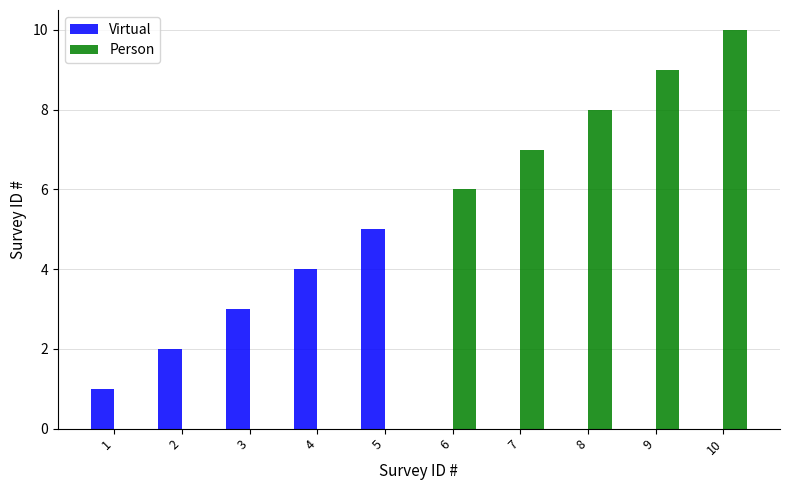

Which series has the largest total across all categories?

Person